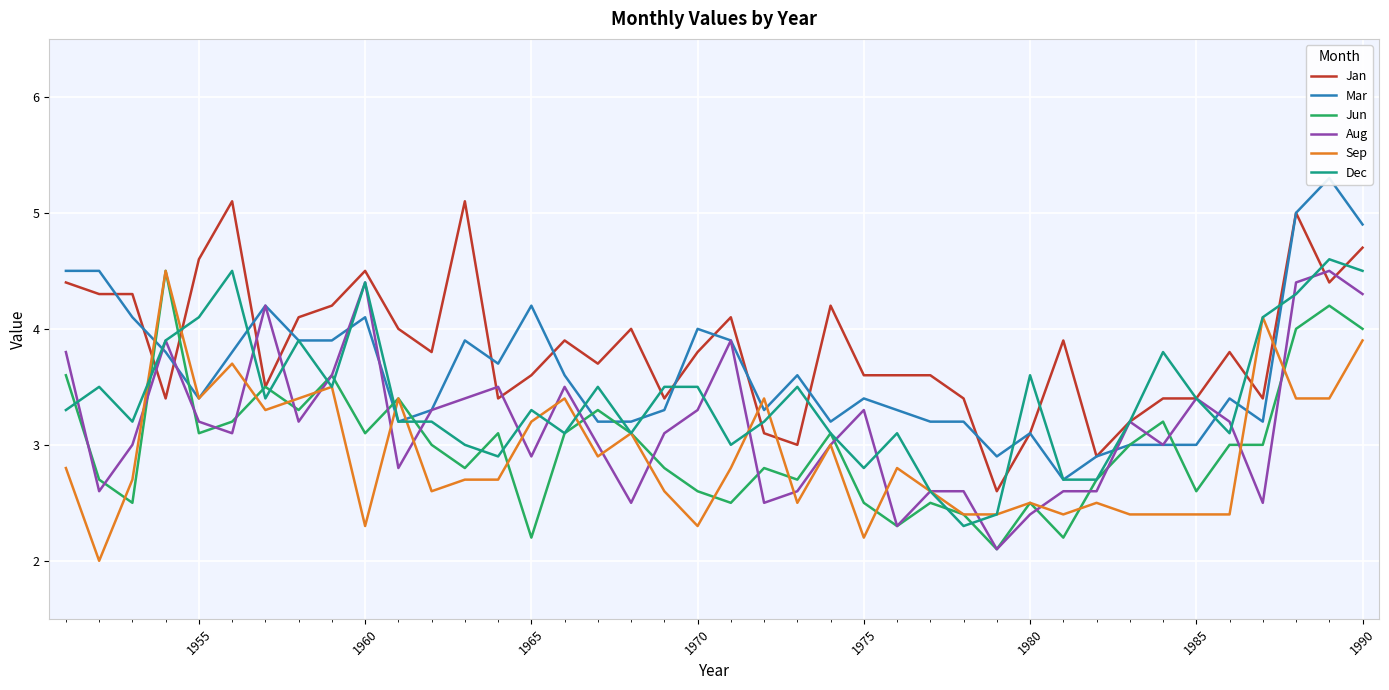

How many lines are shown in the chart?

6